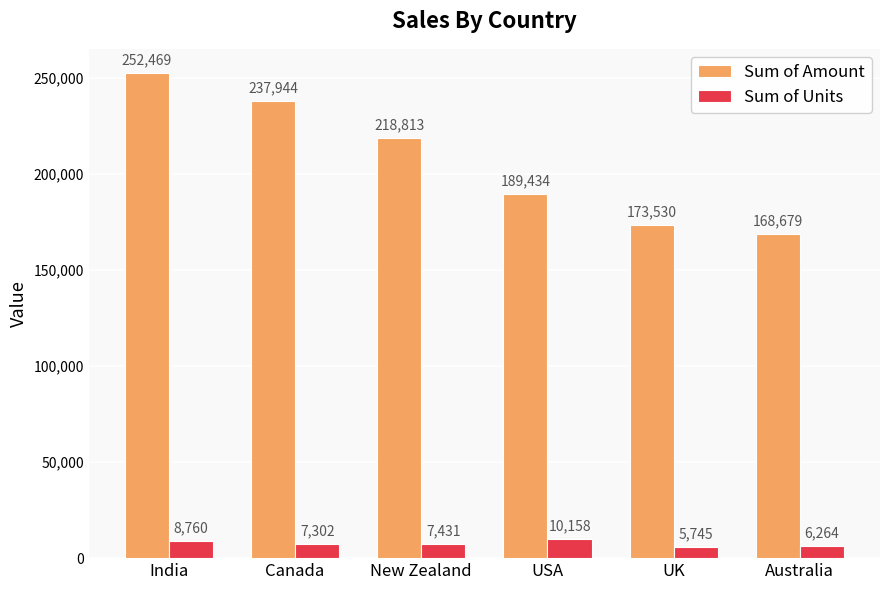

Is it true that Sum of Amount equals 54419 at UK?

False